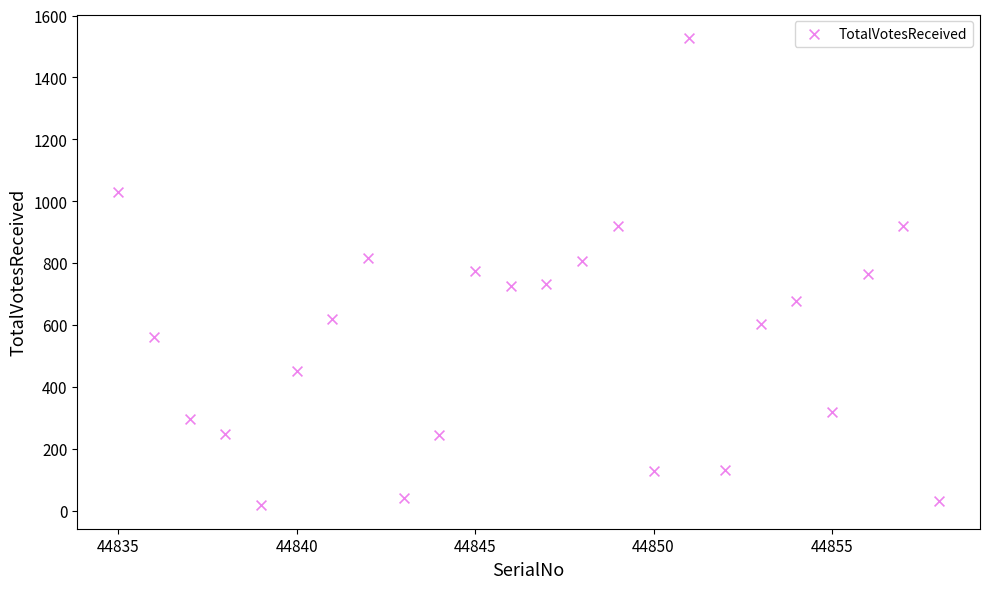

What is the range of Y values (max minus min)?

1511